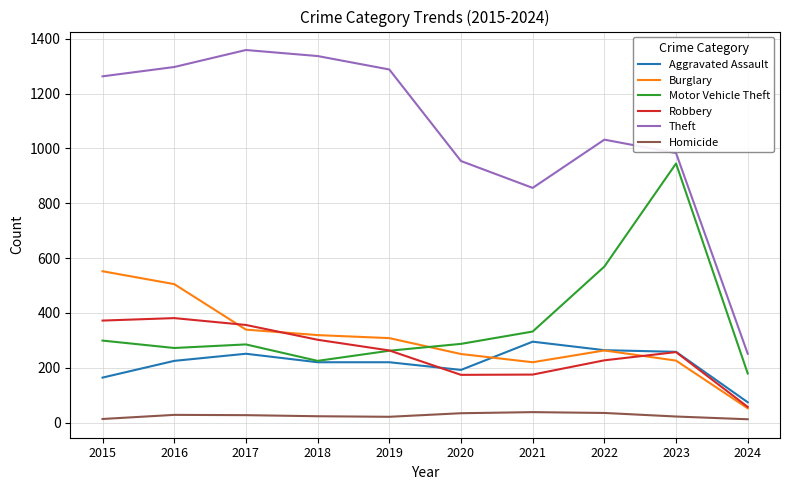

Does the chart have visible grid lines?

Yes